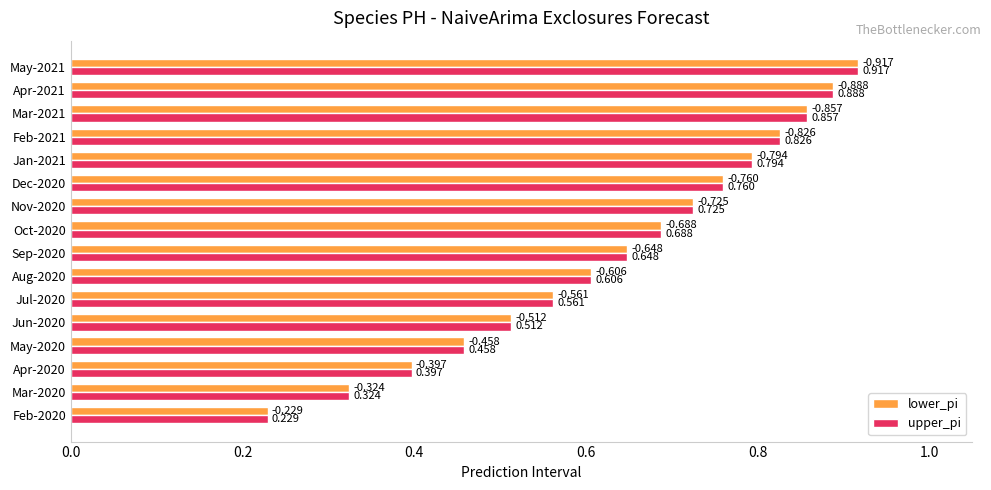

Is the value of lower_pi at May-2021 greater than the value of upper_pi at Feb-2021?

Yes